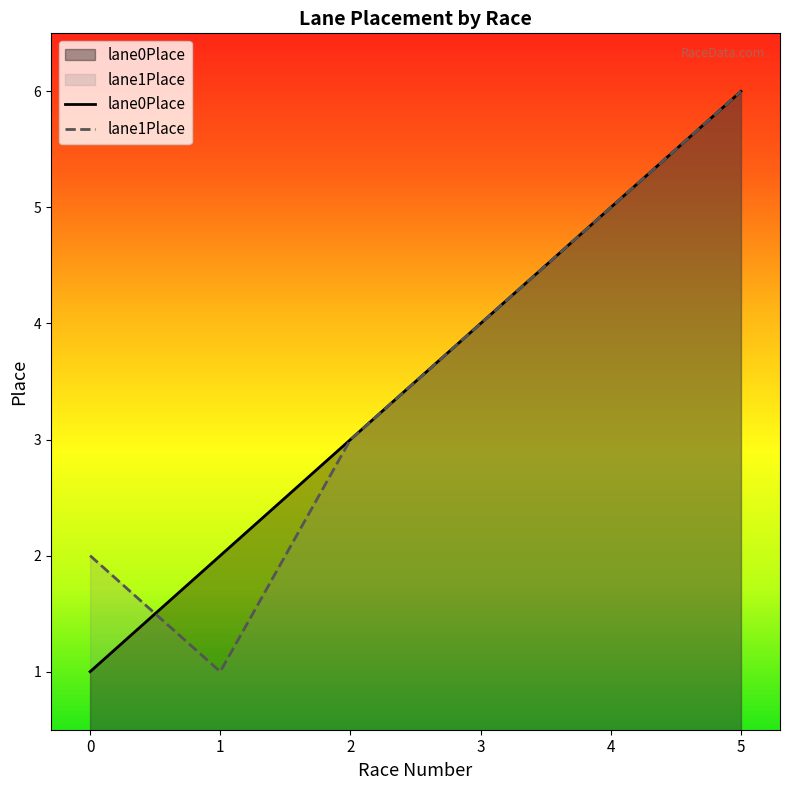

What is the average value of the lane0Place series?

4